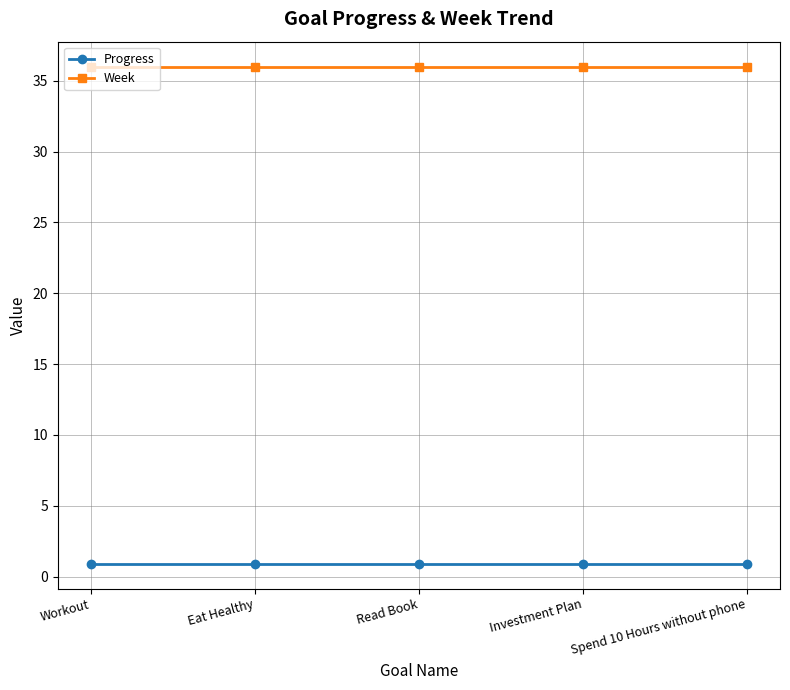

What is the greatest value displayed?

36.0